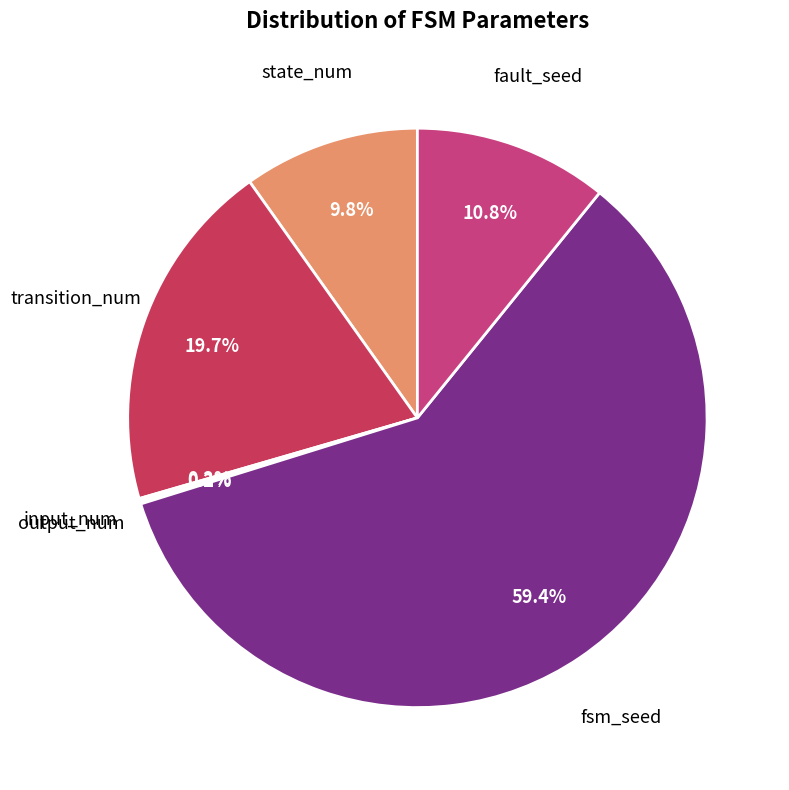

Rank the categories by value from highest to lowest.

fsm_seed, transition_num, fault_seed, state_num, input_num, output_num